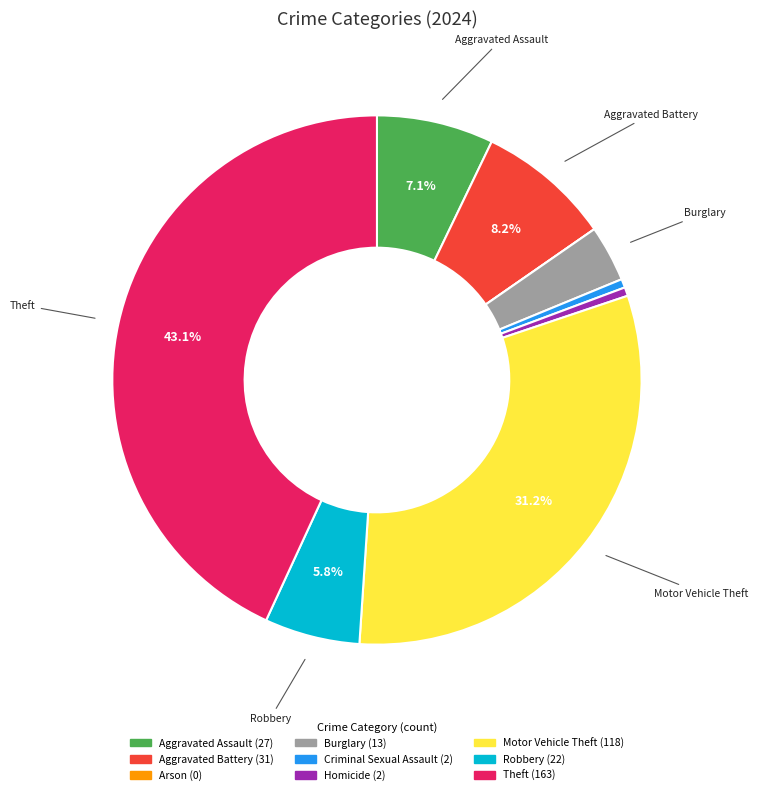

What percentage is the Burglary slice, to the nearest percent?

3%